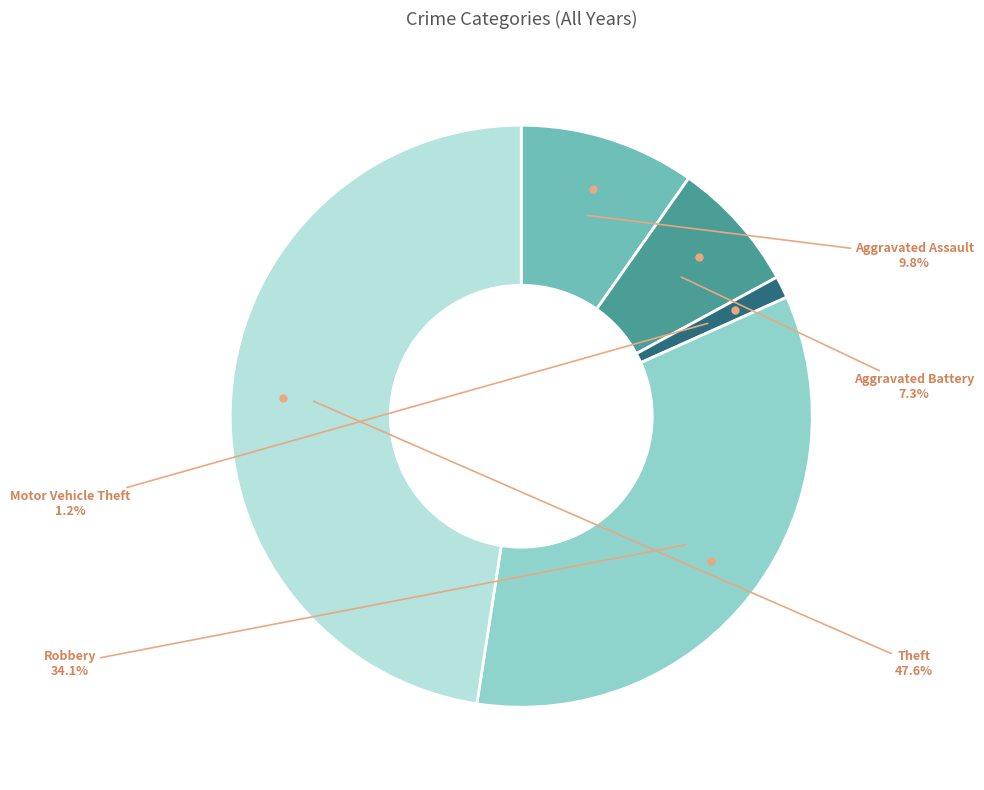

Is there a majority slice in this chart?

No